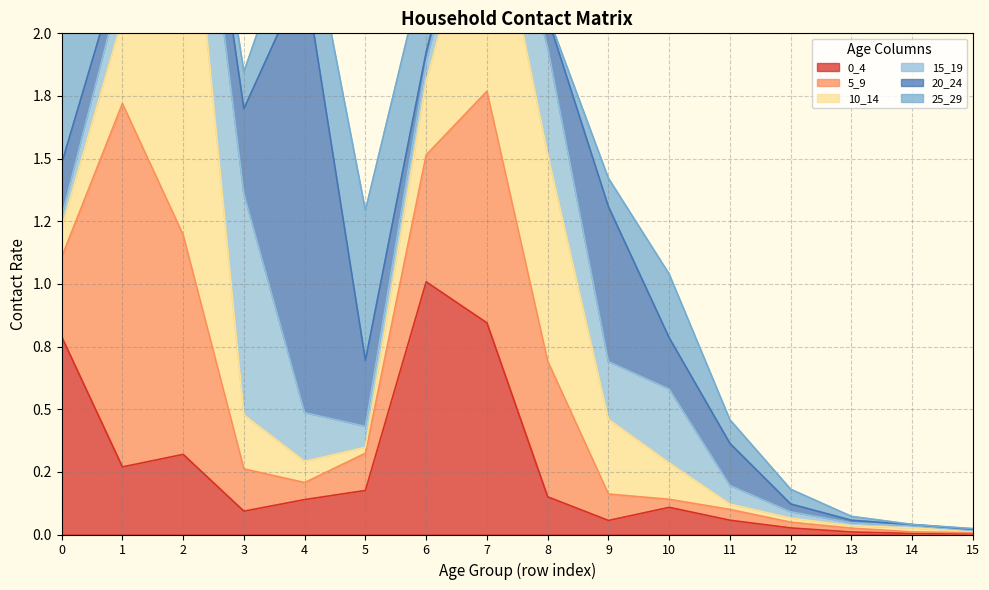

Which label corresponds to the smallest value in the chart?

14